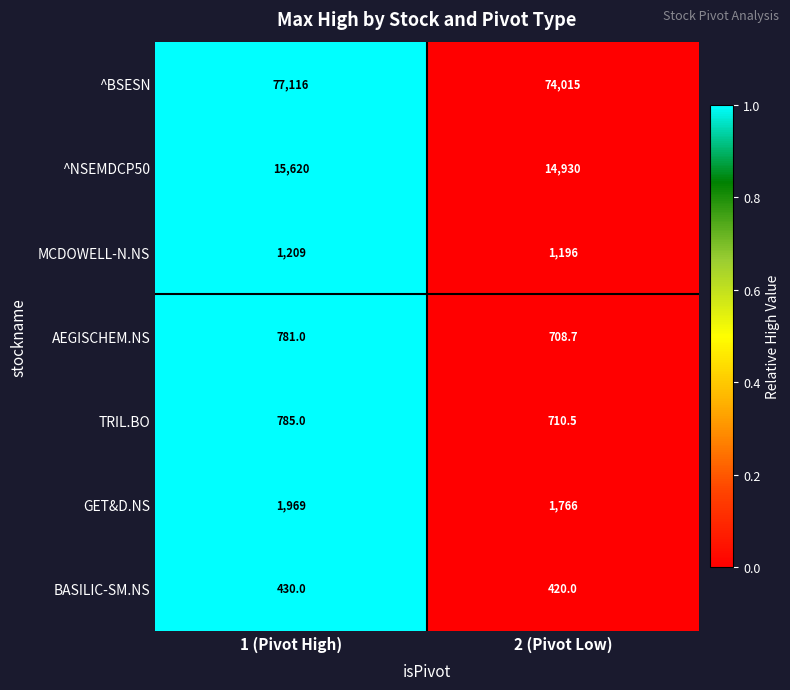

Which series has the largest range (max minus min)?

^BSESN